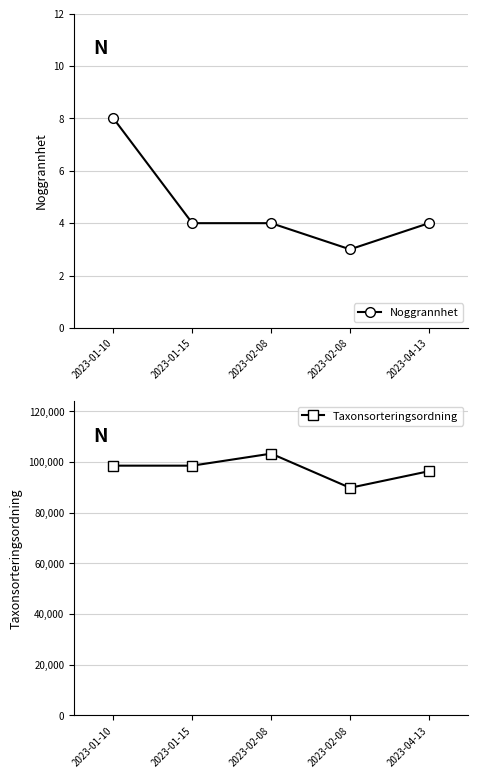

Where does the Noggrannhet series first go above 4?

2023-01-10